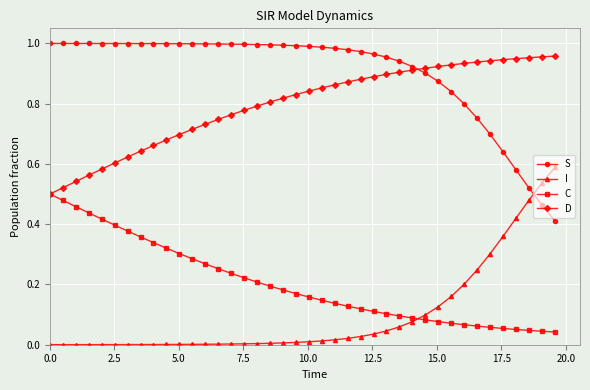

How many series are shown in this chart?

4